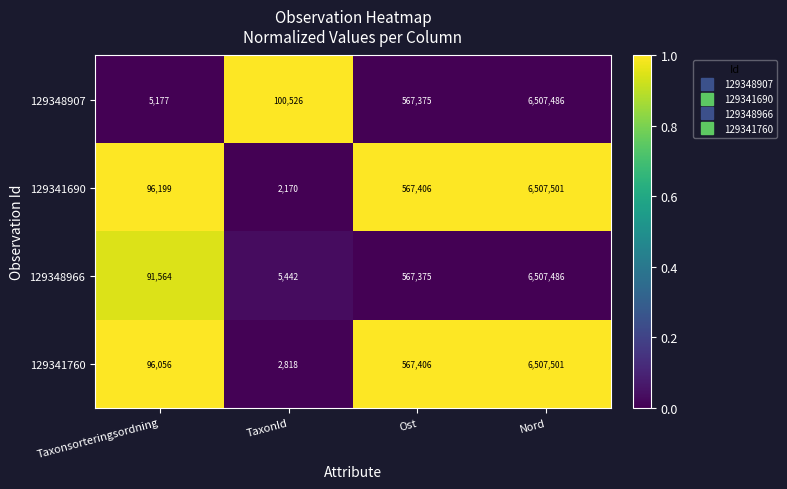

True or false: 129348966 has a value of 5442 at TaxonId.

True